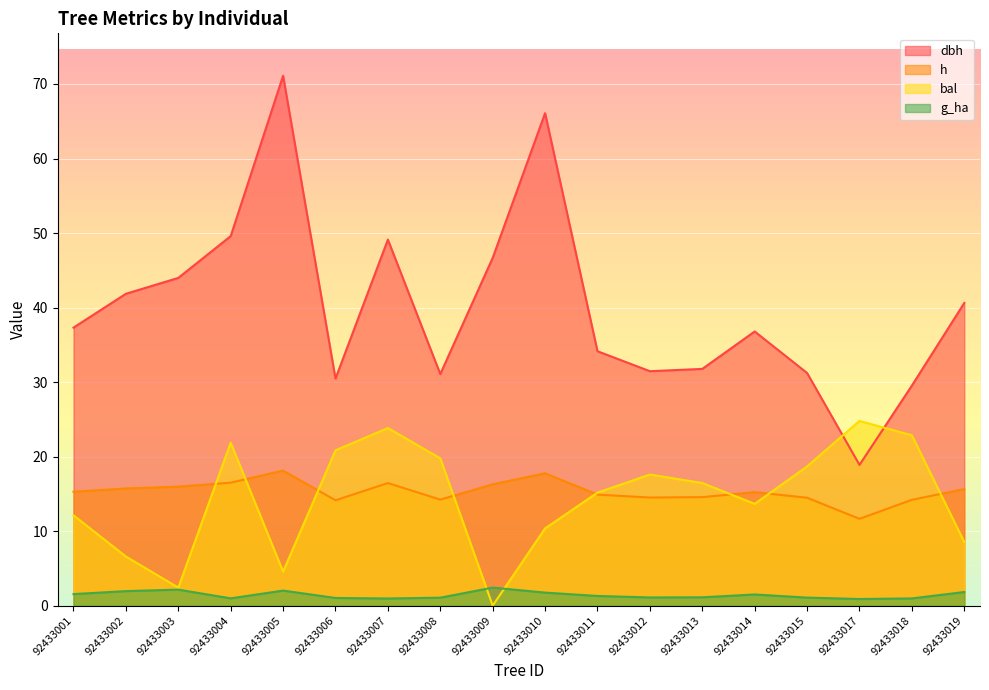

What are all the series names shown in the legend?

dbh, h, bal, g_ha